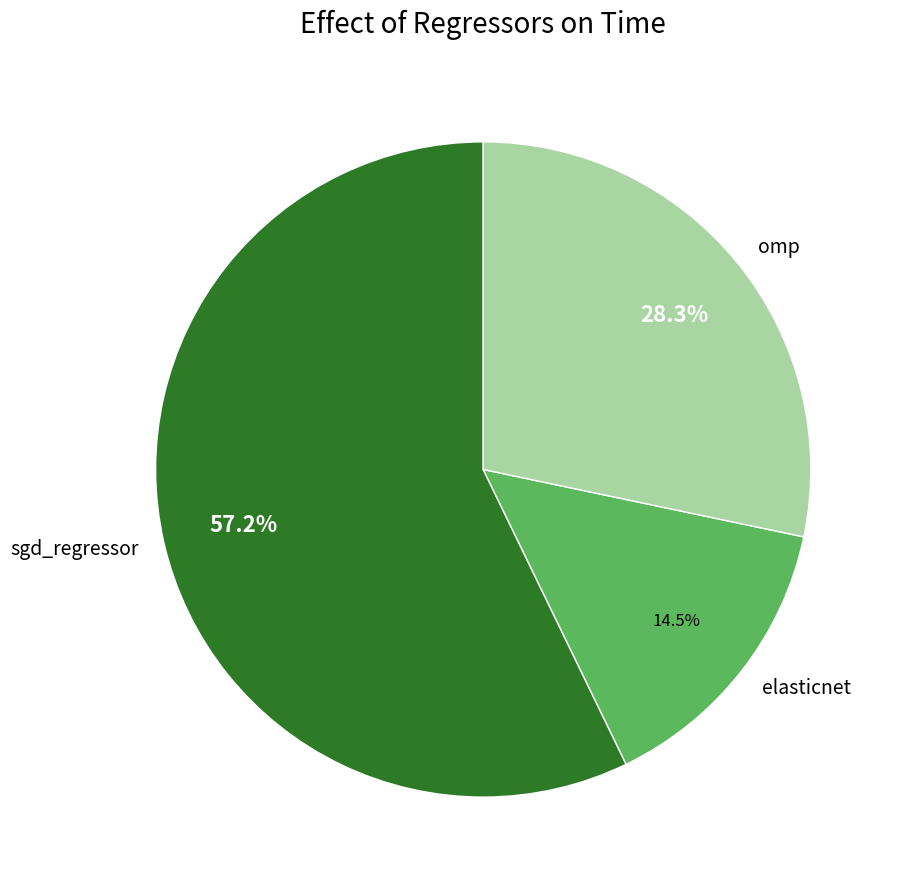

How many segments does this pie chart have?

3